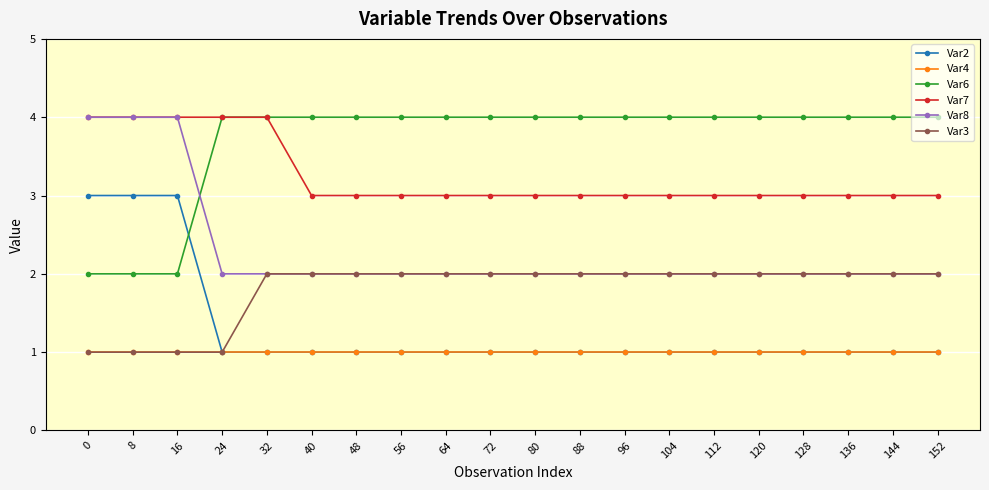

How many lines are shown in the chart?

6